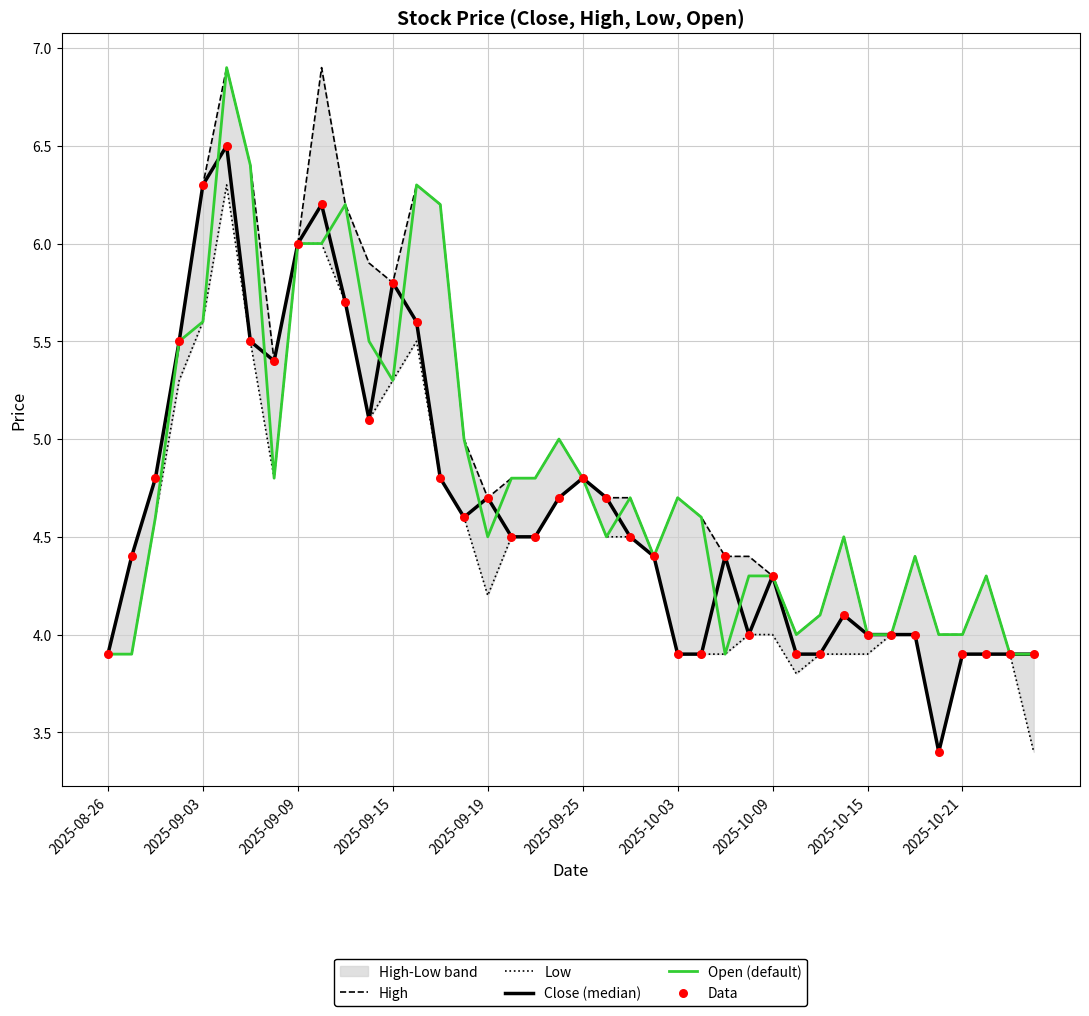

Which series has the widest spread of Y values?

Close (median)